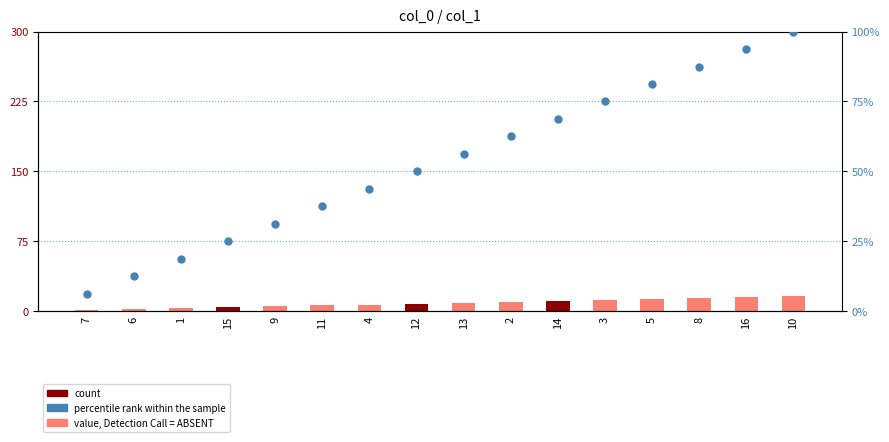

At how many categories does at least one series exceed 41?

10